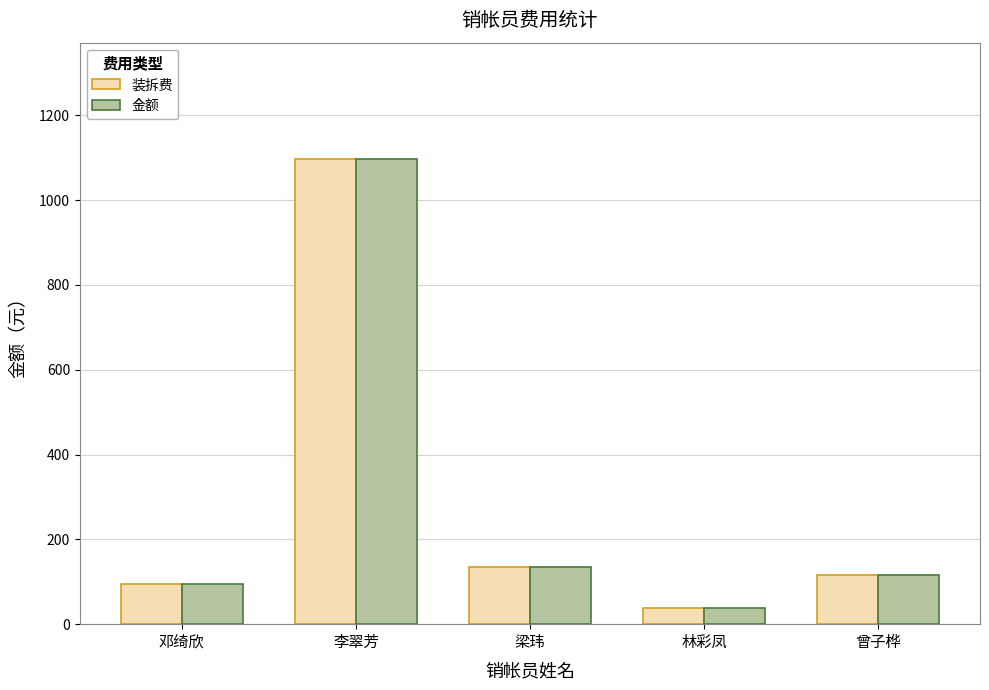

How many data points in 装拆费 are less than 117?

2